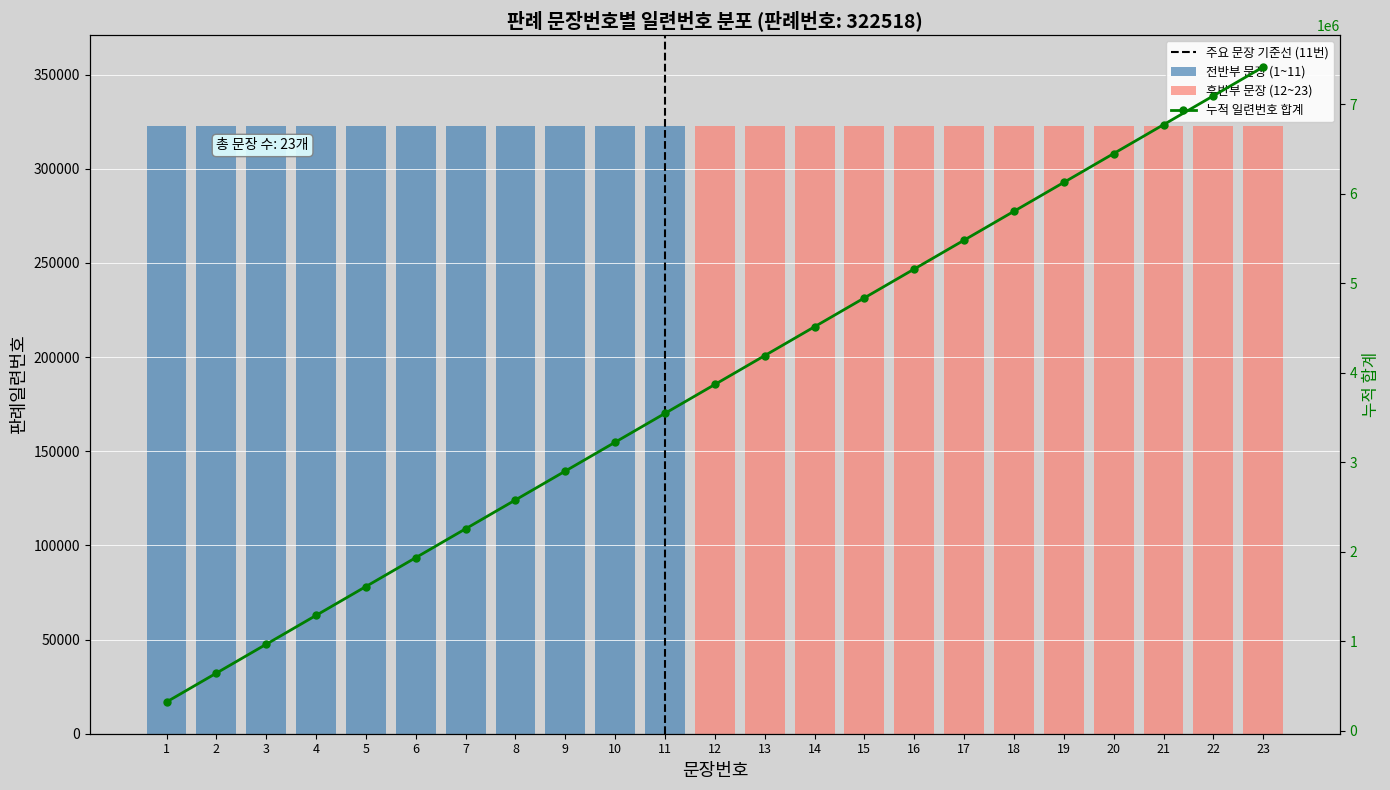

At which label is the value closest to 3870216?

12